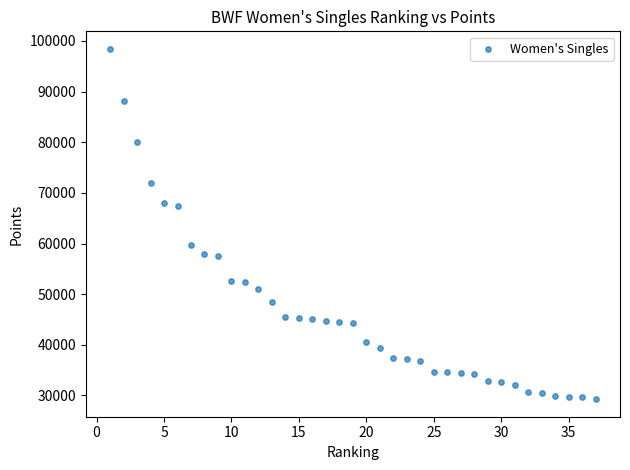

What is the range of Y values (max minus min)?

69193.3